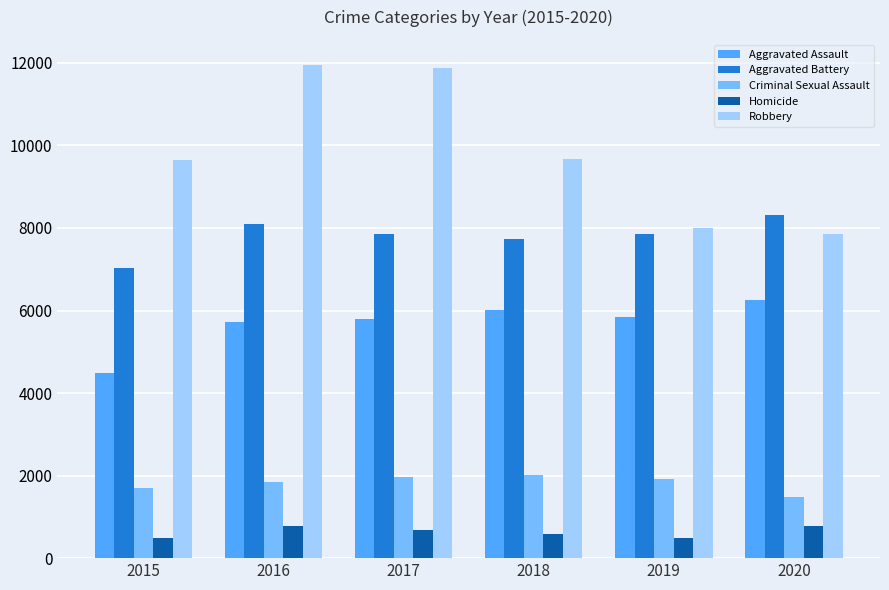

What is the maximum value for Robbery?

11960